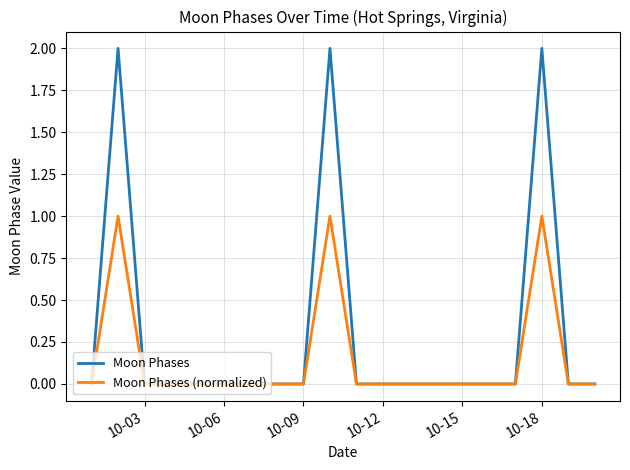

How many Moon Phases (normalized) values are between 0 and 1?

20